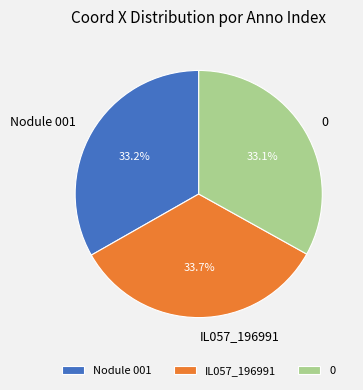

To the nearest percent, what is the difference between the IL057_196991 and 0 slice percentages?

1%